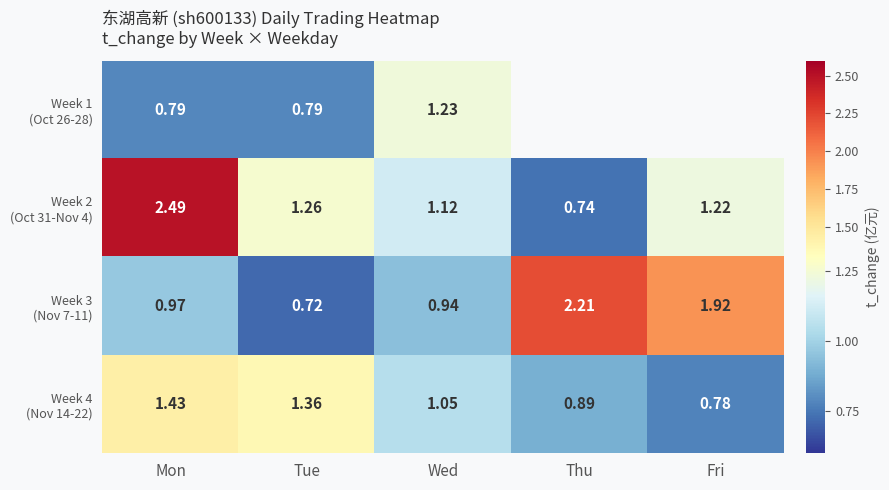

Rank the series by their maximum value, from highest to lowest.

Week 2 (Oct 31-Nov 4), Week 3 (Nov 7-11), Week 4 (Nov 14-22), Week 1 (Oct 26-28)